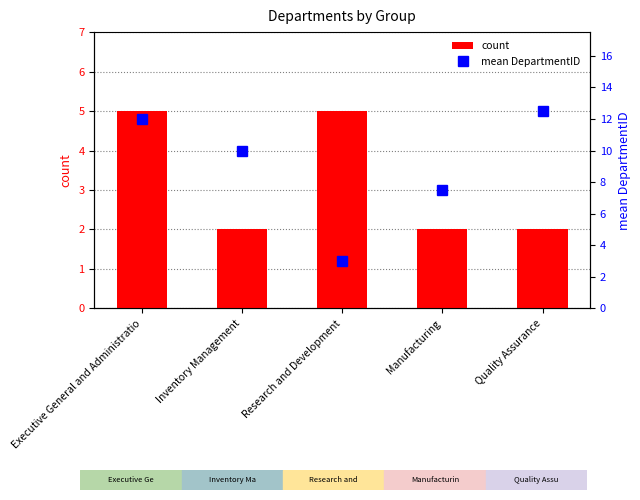

Reading left to right, transcribe all the data shown in this chart.

count: Executive General and Administratio=5.0	Inventory Management=2.0	Research and Development=5.0	Manufacturing=2.0	Quality Assurance=2.0
mean DepartmentID: Executive General and Administratio=12.0	Inventory Management=10.0	Research and Development=3.0	Manufacturing=7.5	Quality Assurance=12.5